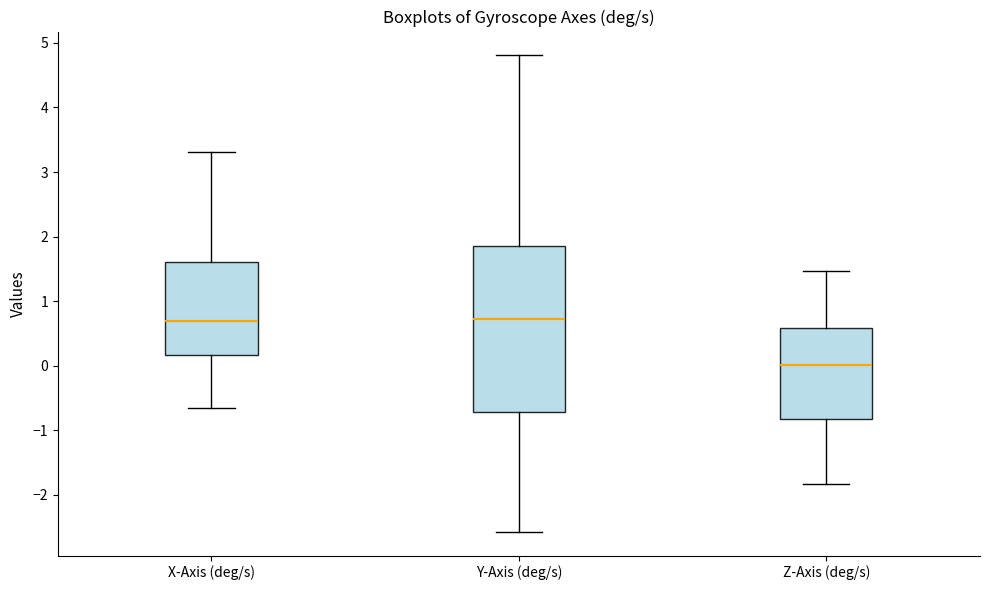

Comparing the boxes themselves (not the whiskers), which one is the tallest?

Y-Axis (deg/s)